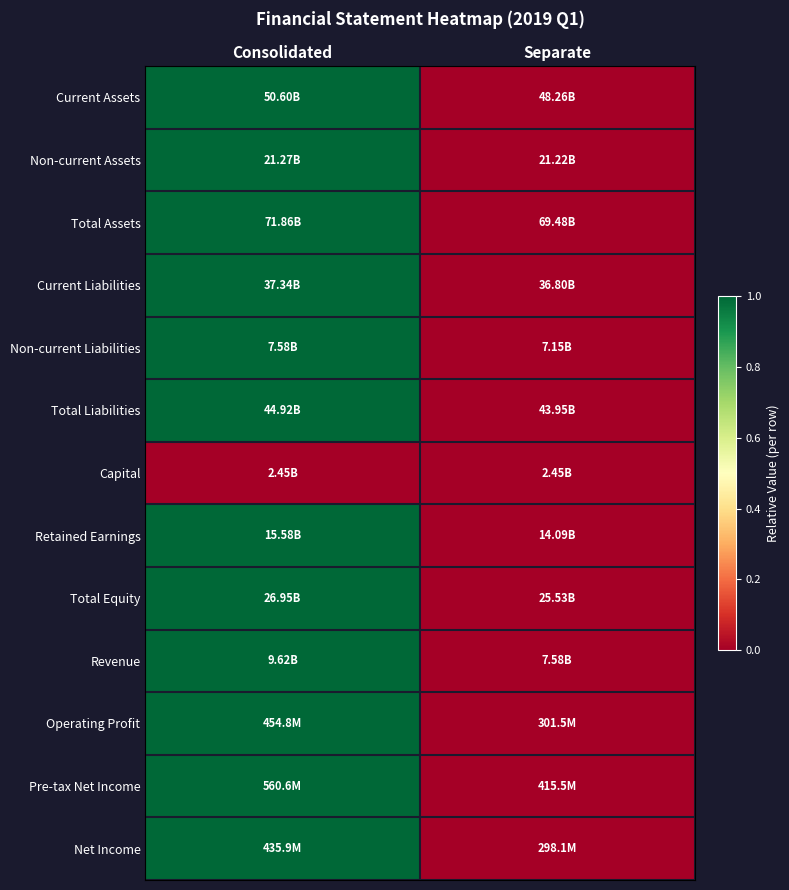

What is the greatest value displayed?

1